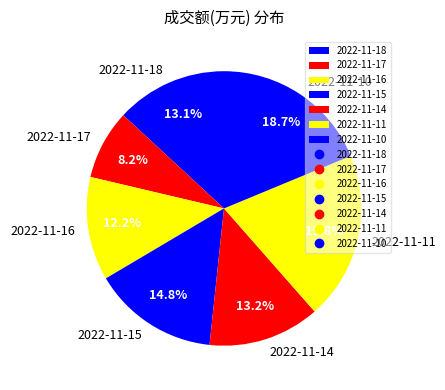

To the nearest percent, what portion does 2022-11-15 represent?

15%